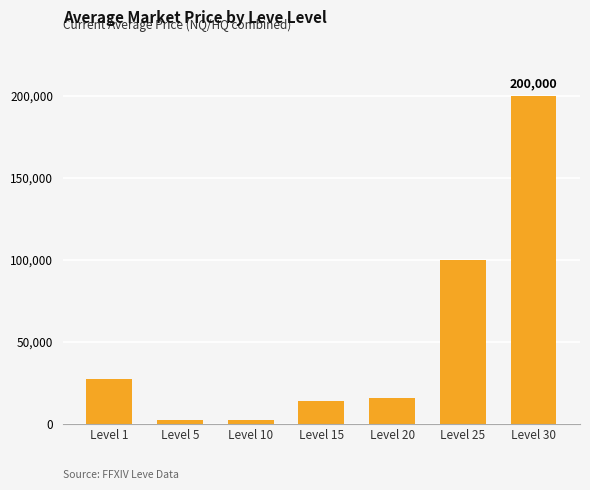

Between Level 30 and Level 1, which is larger?

Level 30